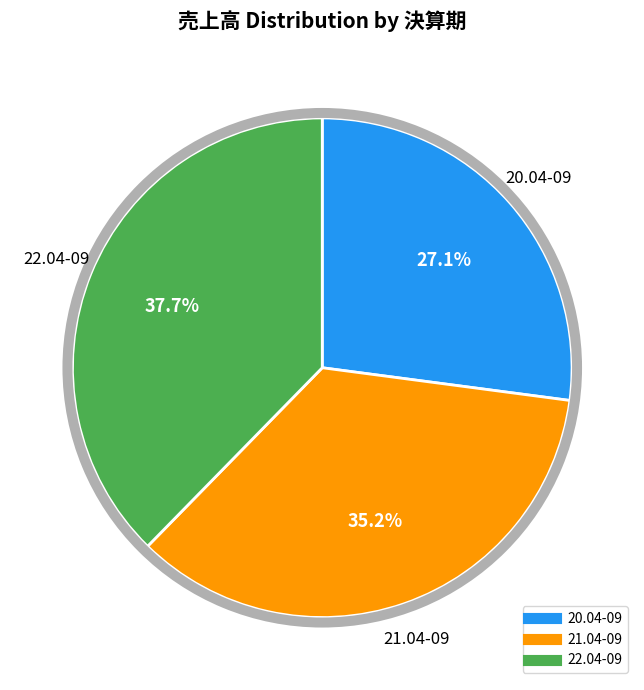

How many segments does this pie chart have?

3